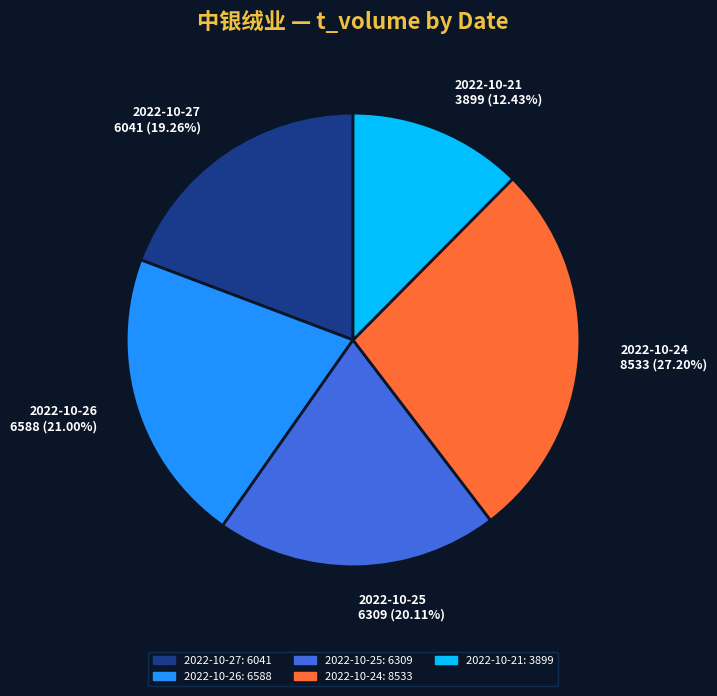

Rank the categories by value from lowest to highest.

2022-10-21, 2022-10-27, 2022-10-25, 2022-10-26, 2022-10-24